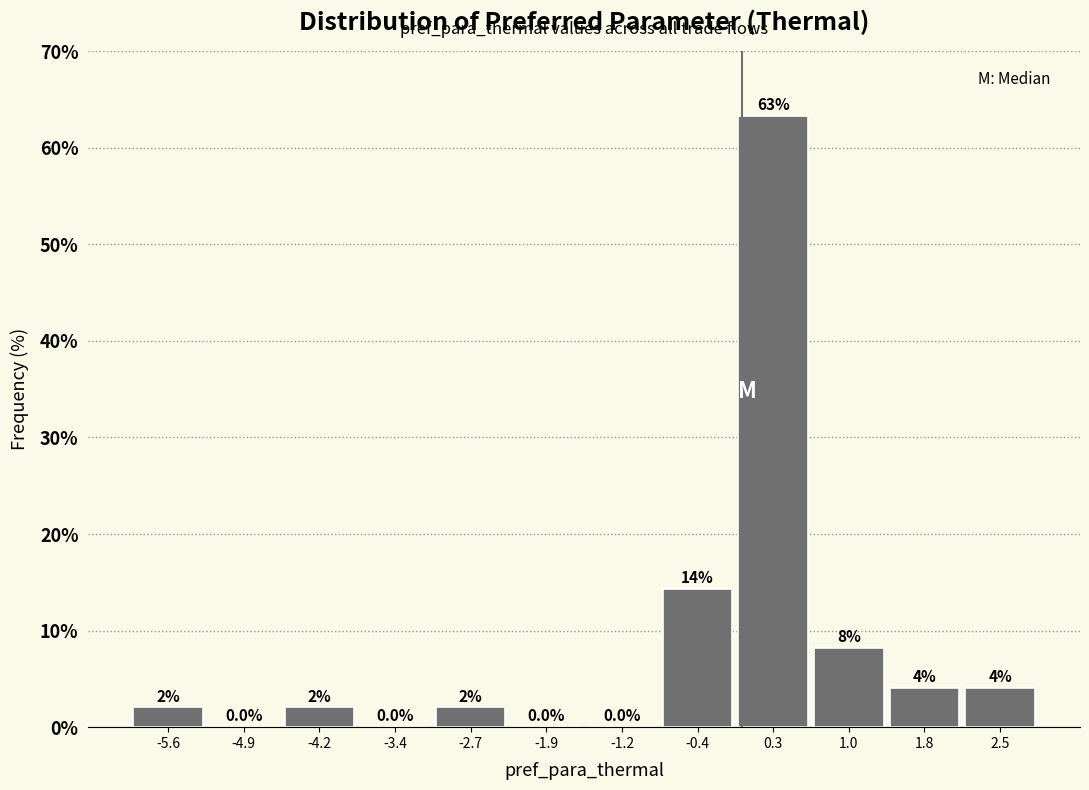

Over which range of the x-axis is the bar tallest?

-0.1 to 0.7